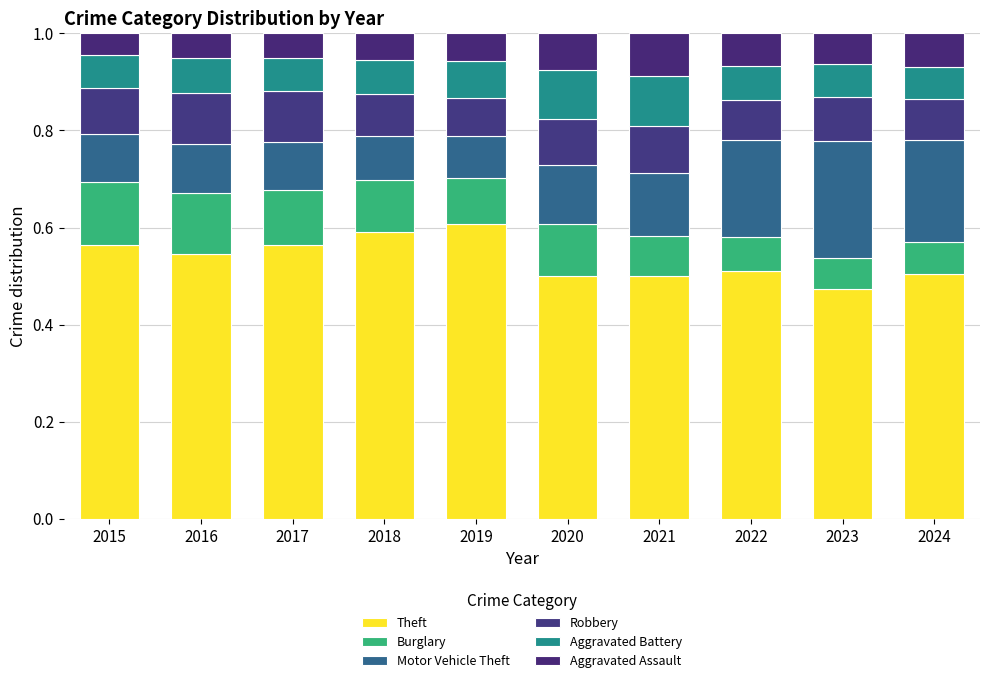

Are the bars grouped side by side (vs. stacked)?

No